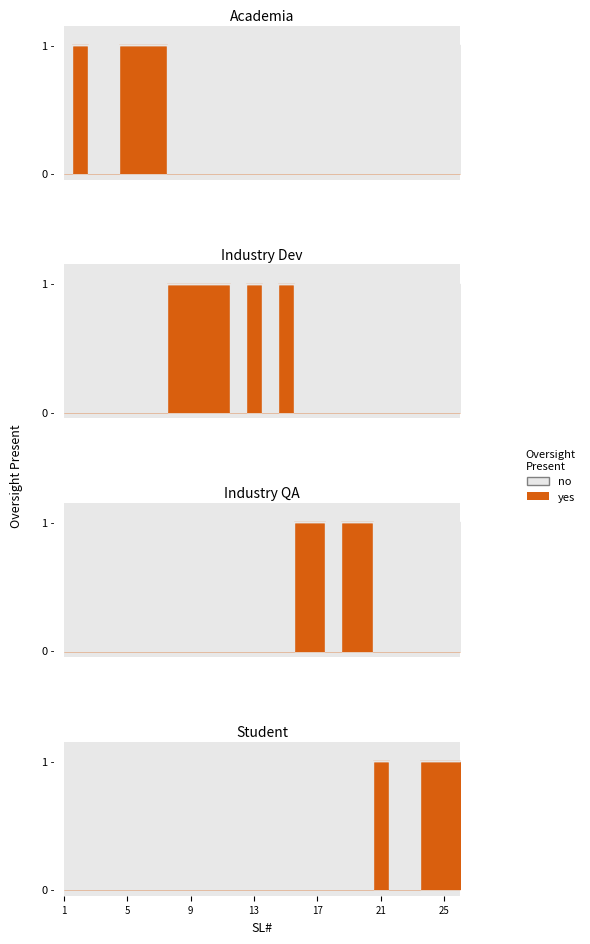

How many lines are shown in the chart?

4